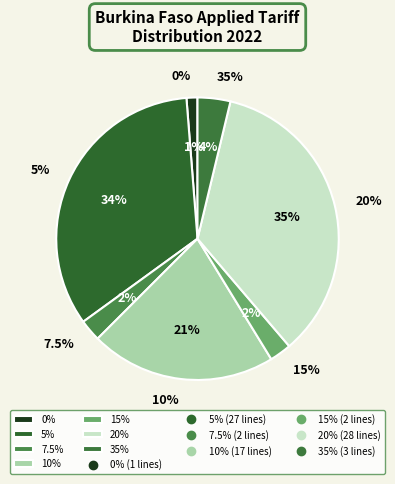

What portion of the pie excludes 7.5%?

97.5%